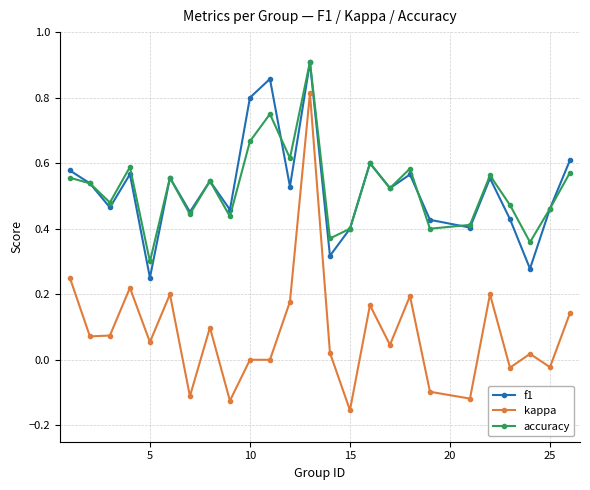

How many interior local peaks does the f1 series have?

8